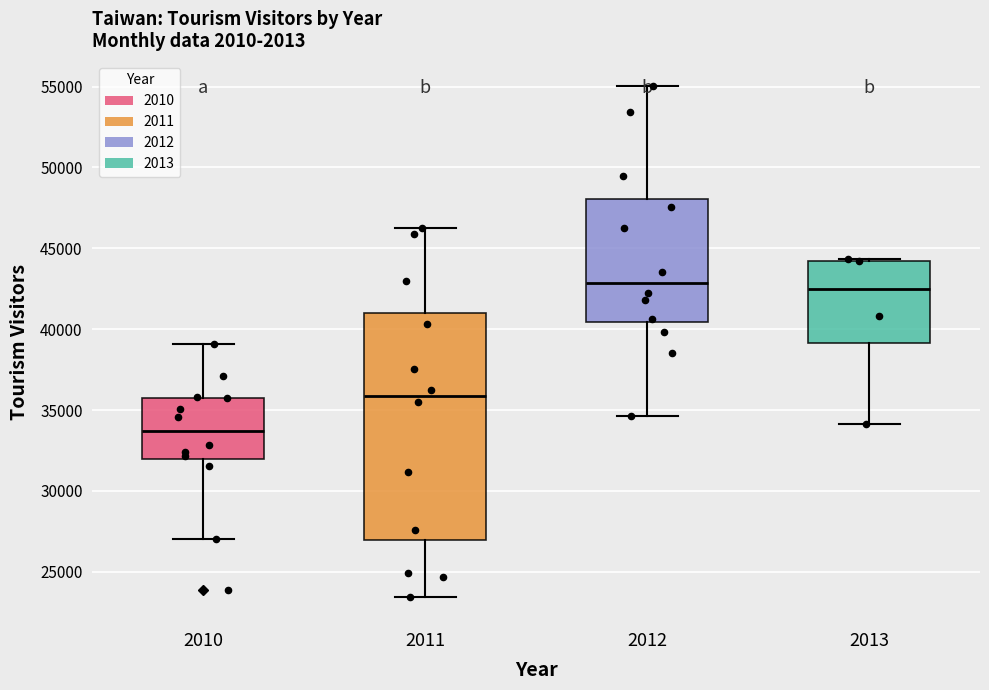

Which box has the lowest median line?

2010